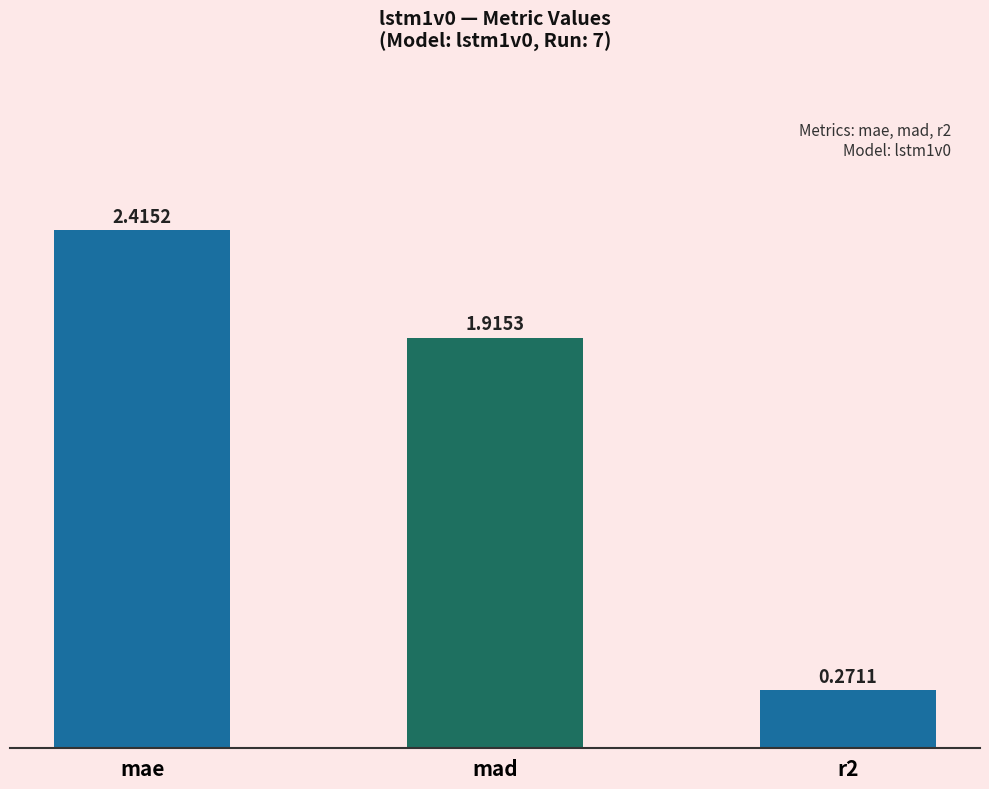

What is the sum of the values at mad and mae?

4.3